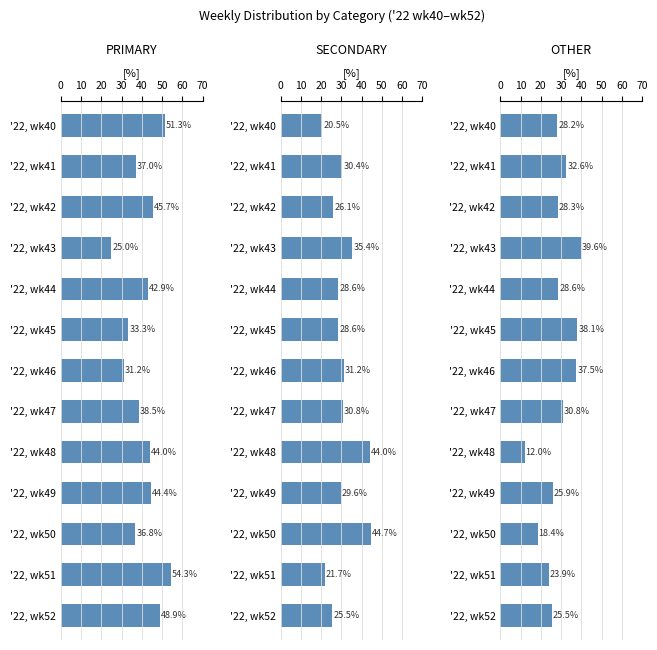

Is the value of OTHER at '22, wk42 greater than the value of PRIMARY at '22, wk47?

No